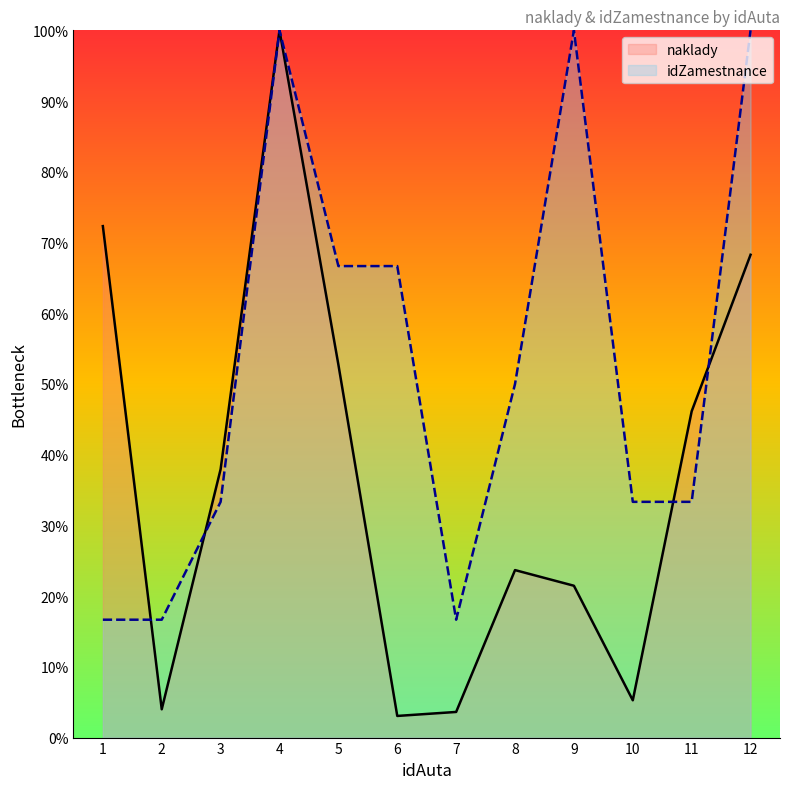

At which label does naklady first exceed 37?

1